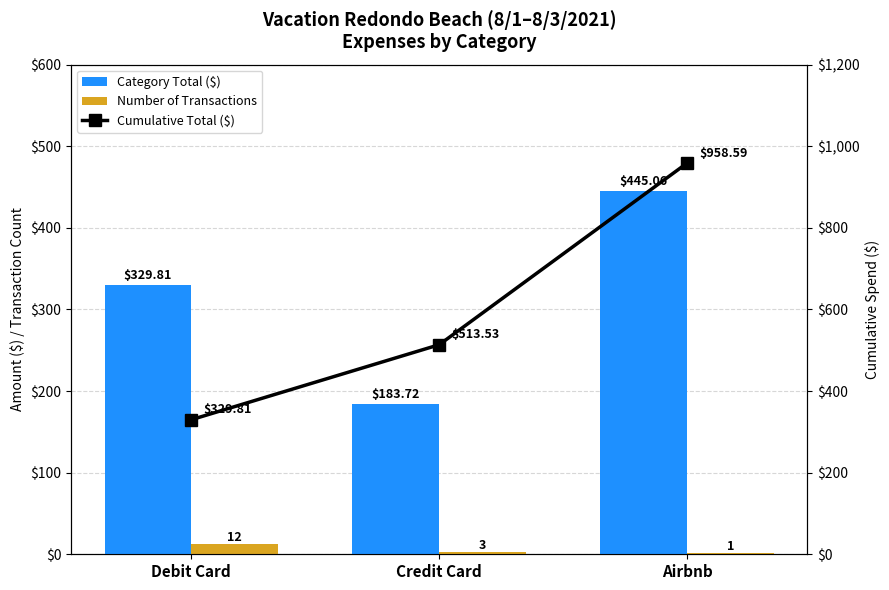

Reading left to right, extract all data points from this chart.

Category Total ($): Debit Card=329.8	Credit Card=183.7	Airbnb=445.1
Number of Transactions: Debit Card=12.0	Credit Card=3.0	Airbnb=1.0
Cumulative Total ($): Debit Card=329.8	Credit Card=513.5	Airbnb=958.6